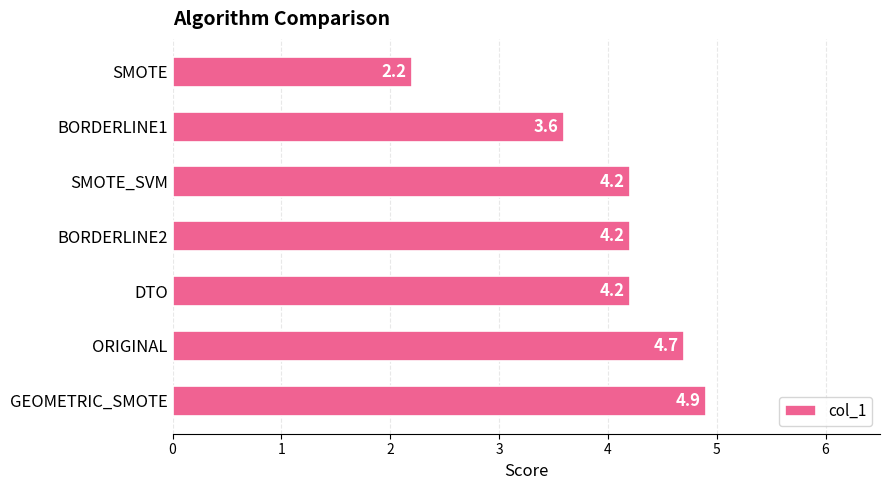

At which label is the value closest to 3?

BORDERLINE1